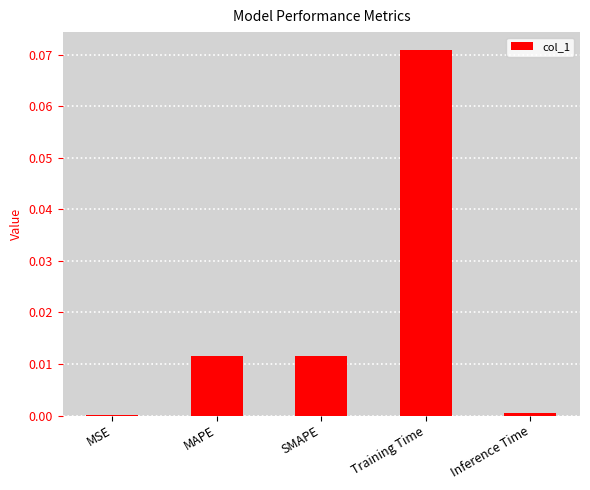

The value at MAPE is 0.0. True or false?

True